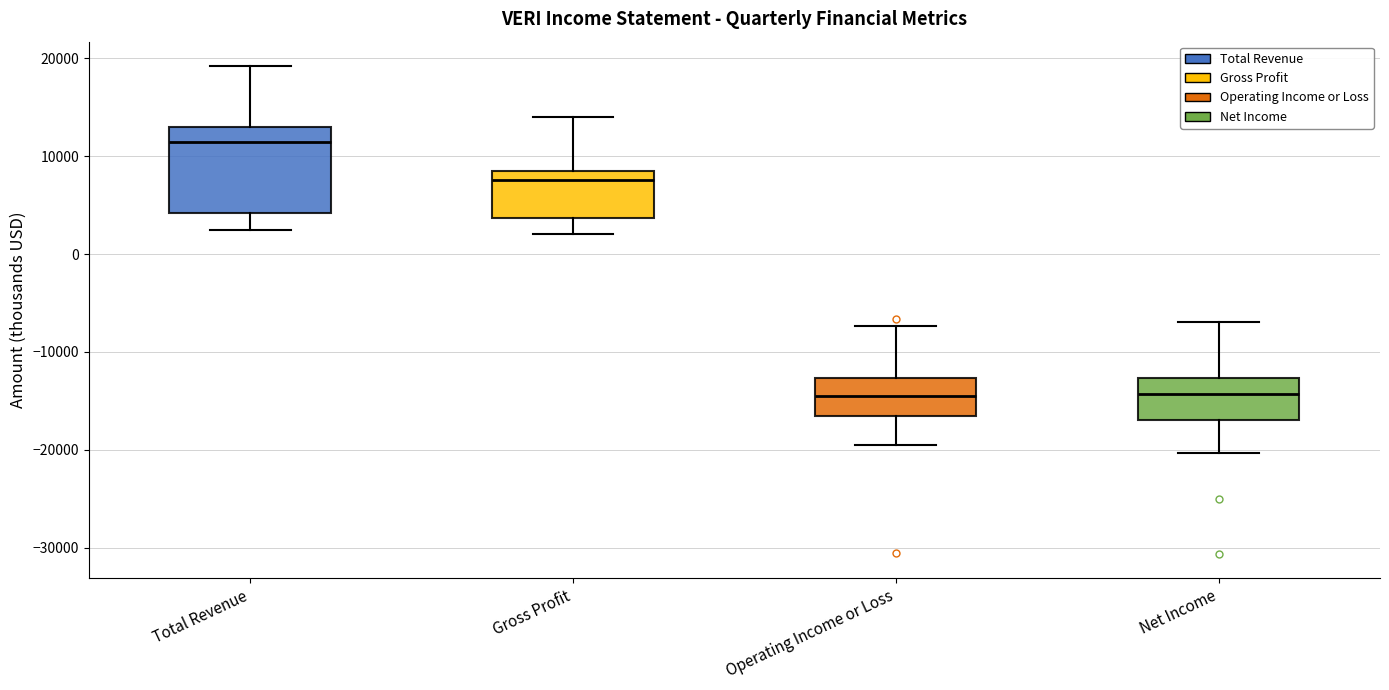

Reading left to right, transcribe this box plot: for each box, give where its median line is, the range the box spans, and where its two whiskers end, as read against the y-axis. The values are not printed on the chart, so give them approximately, as read against the axis.

Total Revenue: median 11000, box 4000 to 13000, whiskers 3000 to 19000
Gross Profit: median 8000 (just below the box's upper edge), box 4000 to 8000, whiskers 2000 to 14000
Operating Income or Loss: median -15000, box -17000 to -13000, whiskers -19000 to -7000
Net Income: median -14000, box -17000 to -13000, whiskers -20000 to -7000